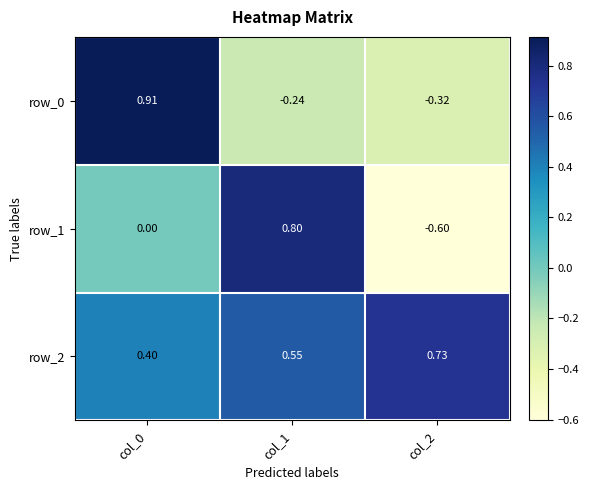

Is the value of row_1 at col_2 greater than the value of row_0 at col_0?

No